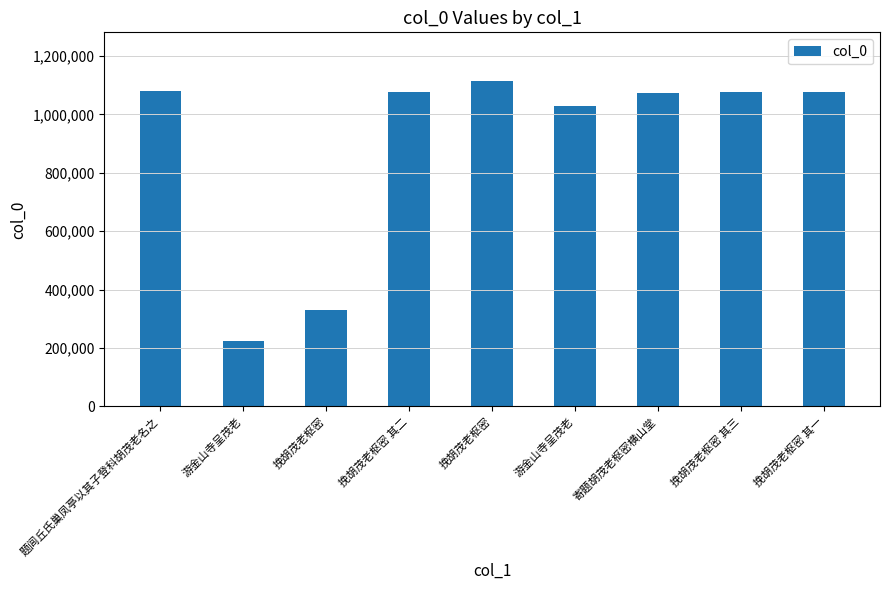

At which category does the chart reach its minimum across all series?

游金山寺呈茂老